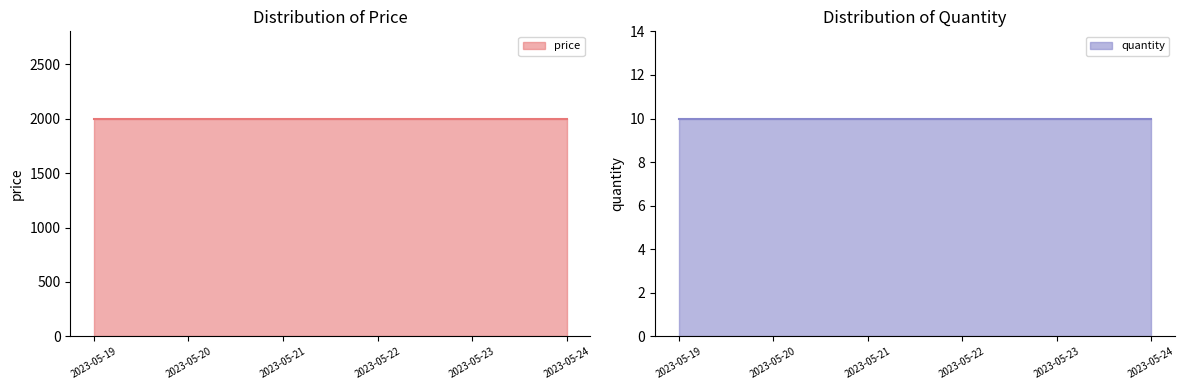

True or false: quantity and price intersect in this chart.

False